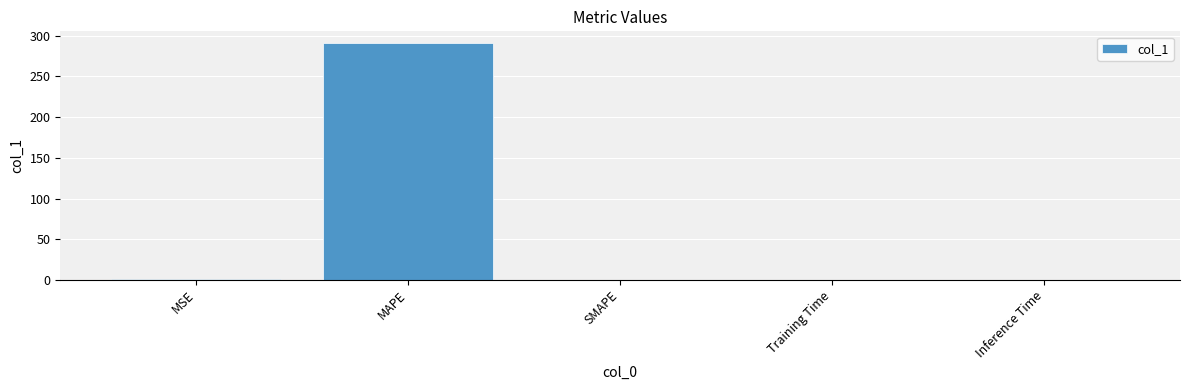

What value does the data have at MAPE?

290.6